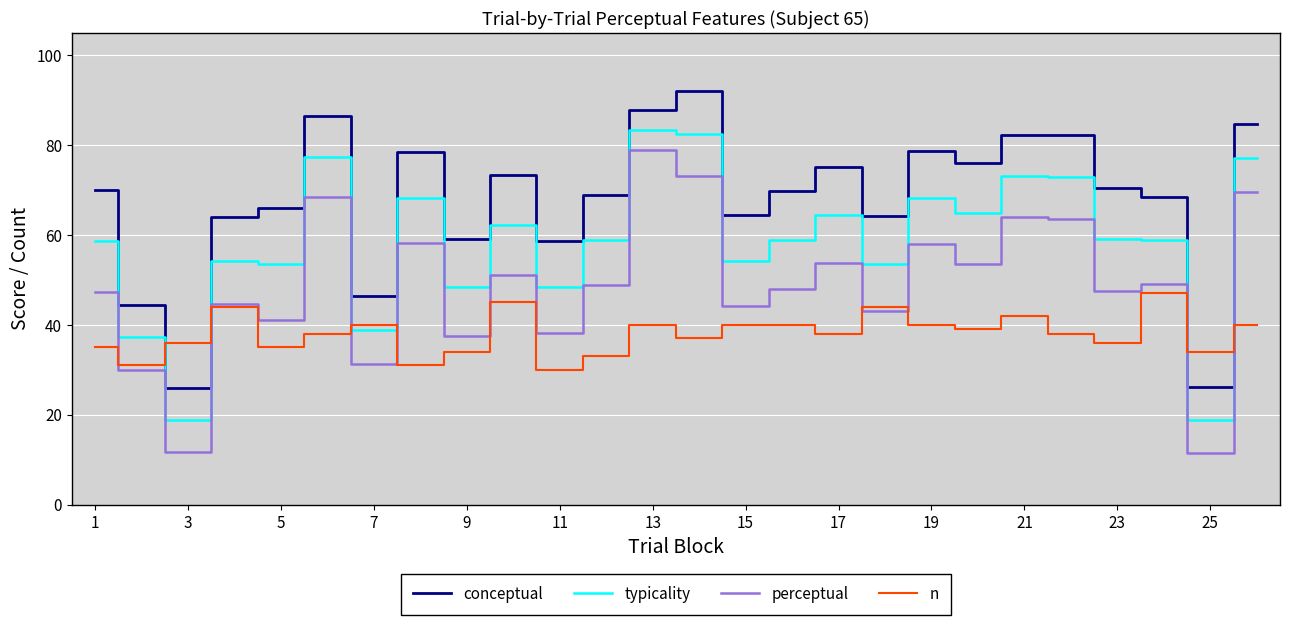

What is the total value across all series at 9?

178.9